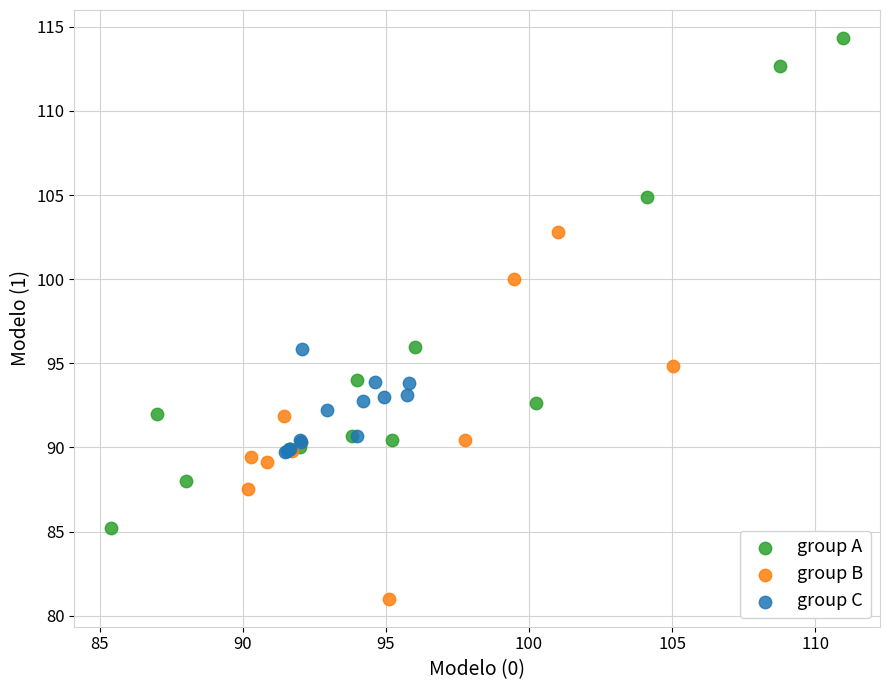

Which series has the widest spread of Y values?

group A